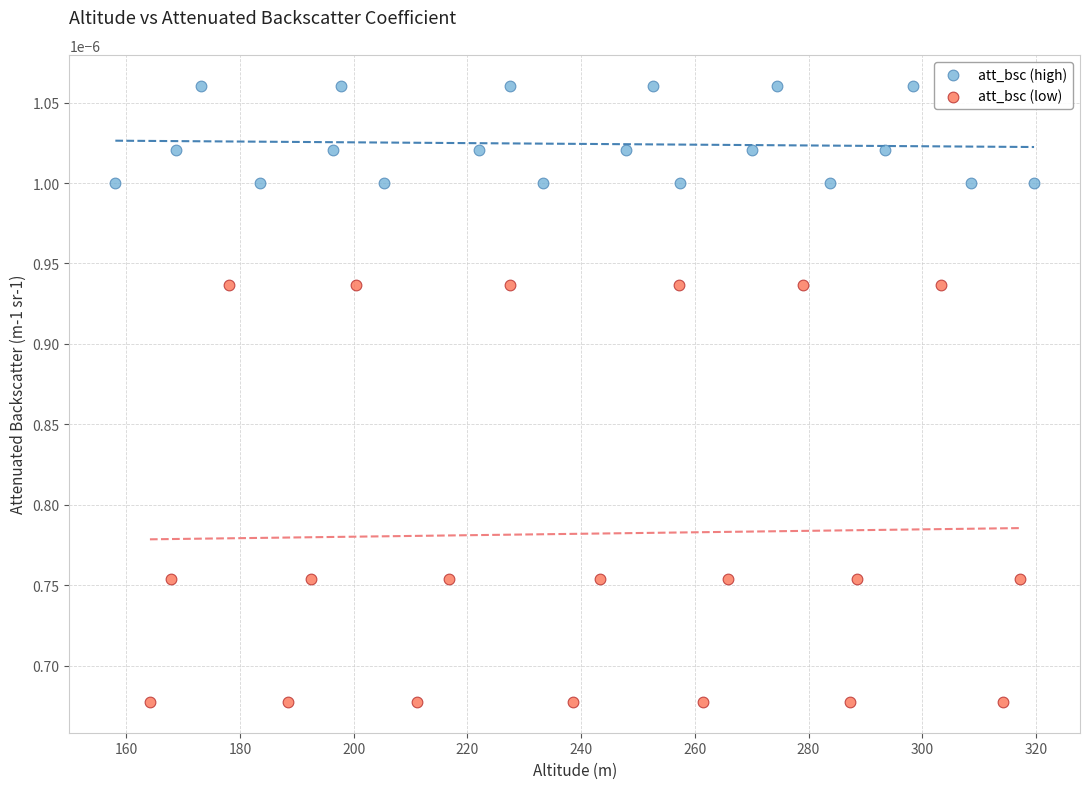

Which series has the largest Y range (max minus min)?

att_bsc (low)